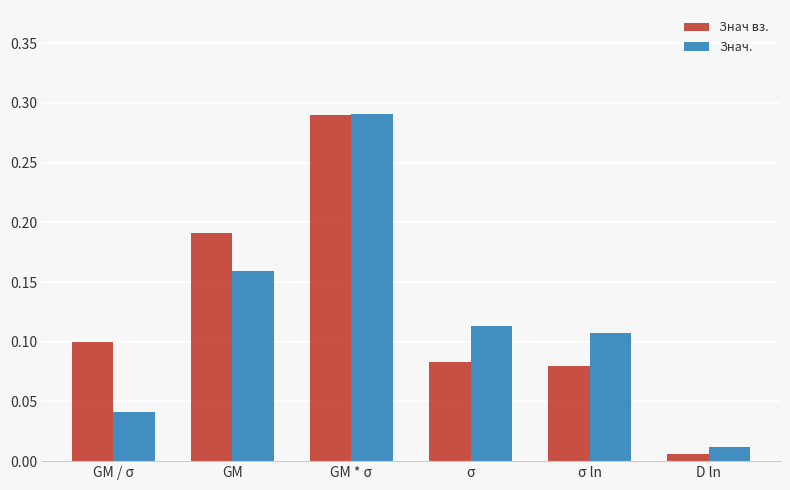

What position from the right is σ ln?

2